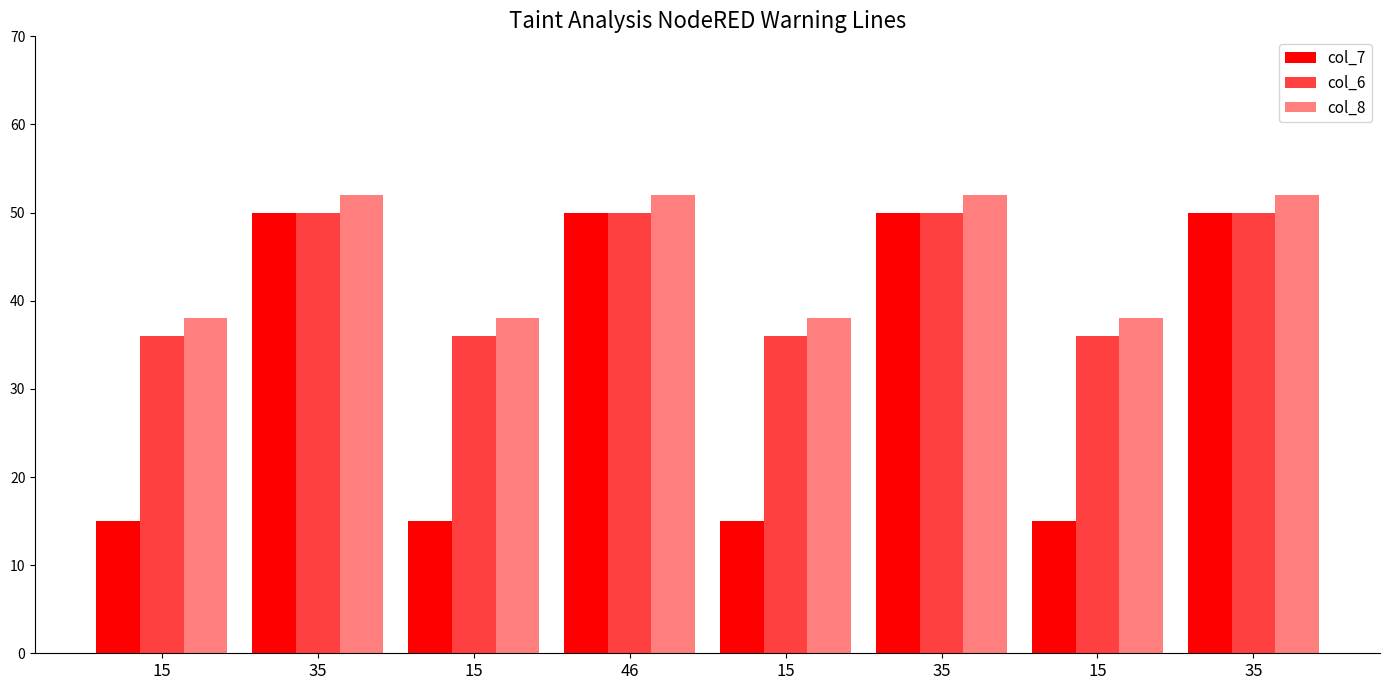

How many col_8 values are between 38 and 52?

8